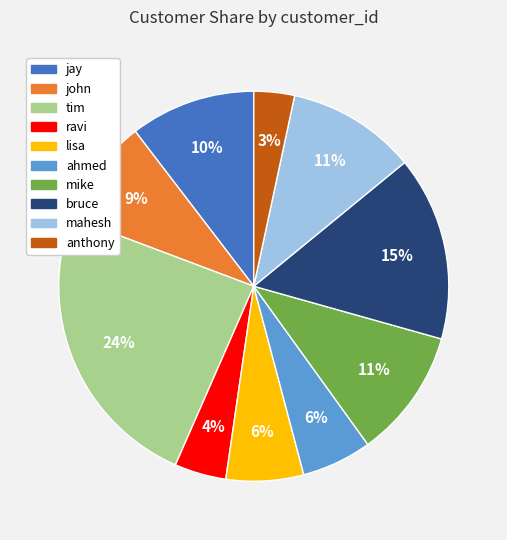

Is the sum of lisa and bruce greater than half?

No